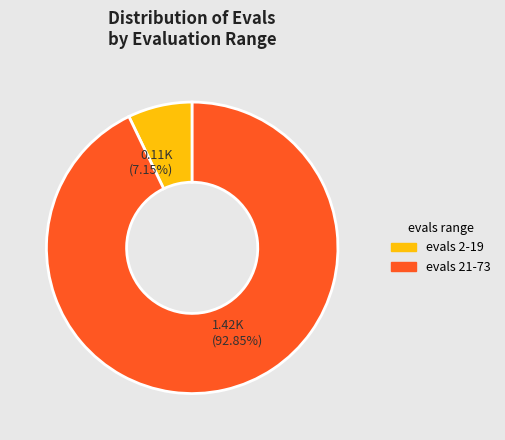

Do 0.11K (7.15%) and 1.42K (92.85%) together represent more than half of the pie?

Yes